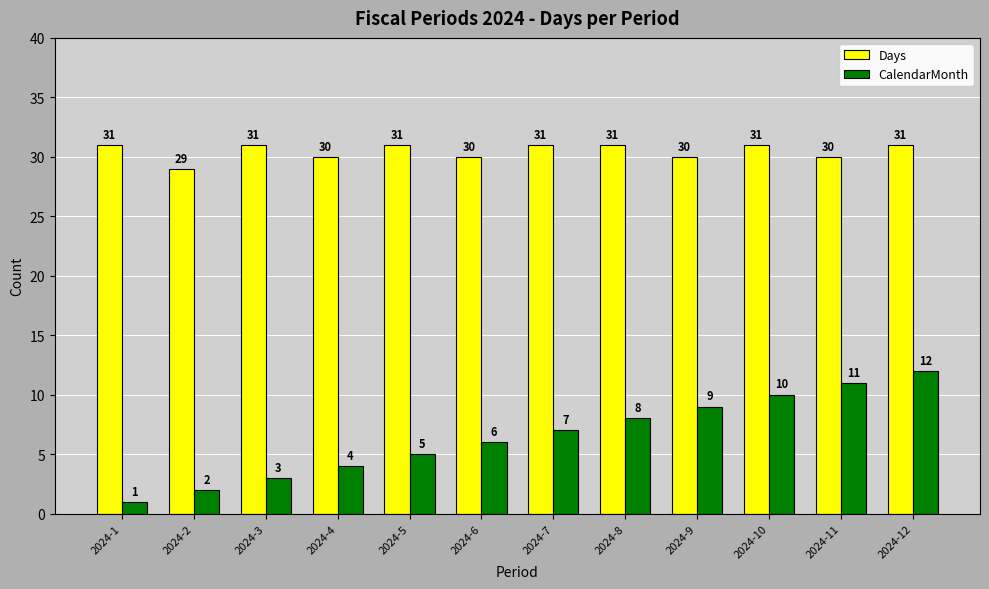

How many groups of bars are there?

12